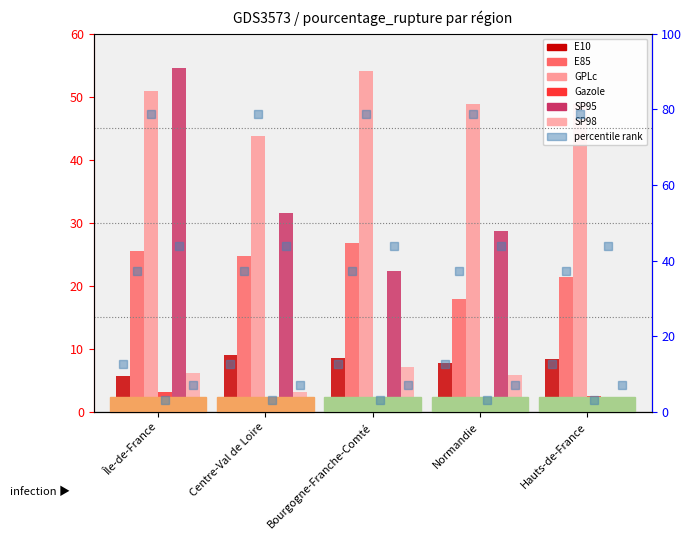

Reading left to right, transcribe all the data shown in this chart.

E10: 5.7	9.0	8.6	7.8	8.4
E85: 25.6	24.7	26.8	17.9	21.4
GPLc: 50.9	43.8	54.0	48.9	48.9
Gazole: 3.2	1.1	1.5	1.6	2.5
SP95: 54.5	31.5	22.3	28.7	0.0
SP98: 6.2	3.1	7.1	5.8	0.0